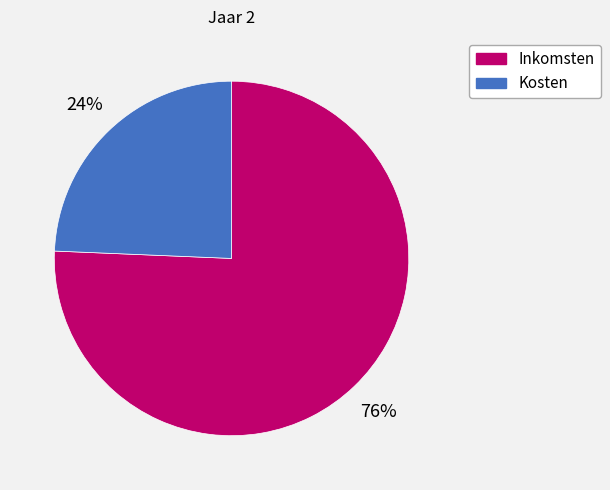

Is there a majority slice in this chart?

Yes